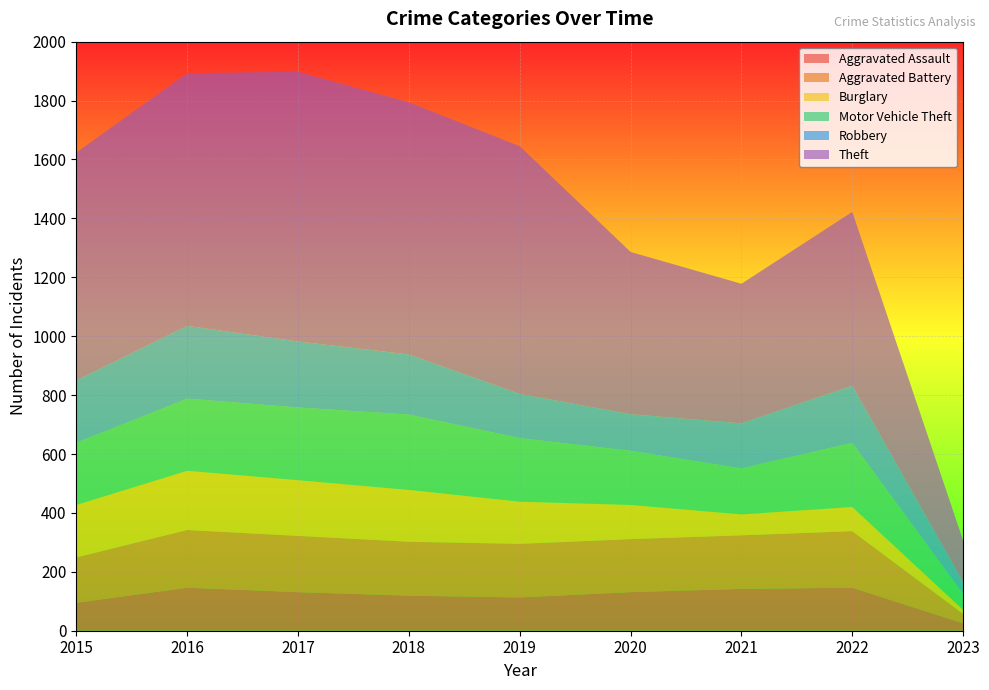

Reading left to right, transcribe all the data shown in this chart.

Aggravated Assault: 2015=95	2016=146	2017=131	2018=119	2019=113	2020=131	2021=142	2022=146	2023=25
Aggravated Battery: 2015=154	2016=196	2017=191	2018=183	2019=182	2020=180	2021=182	2022=192	2023=32
Burglary: 2015=178	2016=201	2017=189	2018=176	2019=143	2020=116	2021=71	2022=82	2023=14
Motor Vehicle Theft: 2015=211	2016=245	2017=247	2018=256	2019=216	2020=184	2021=156	2022=218	2023=54
Robbery: 2015=212	2016=247	2017=224	2018=204	2019=150	2020=124	2021=153	2022=194	2023=40
Theft: 2015=774	2016=858	2017=916	2018=856	2019=841	2020=551	2021=474	2022=590	2023=141